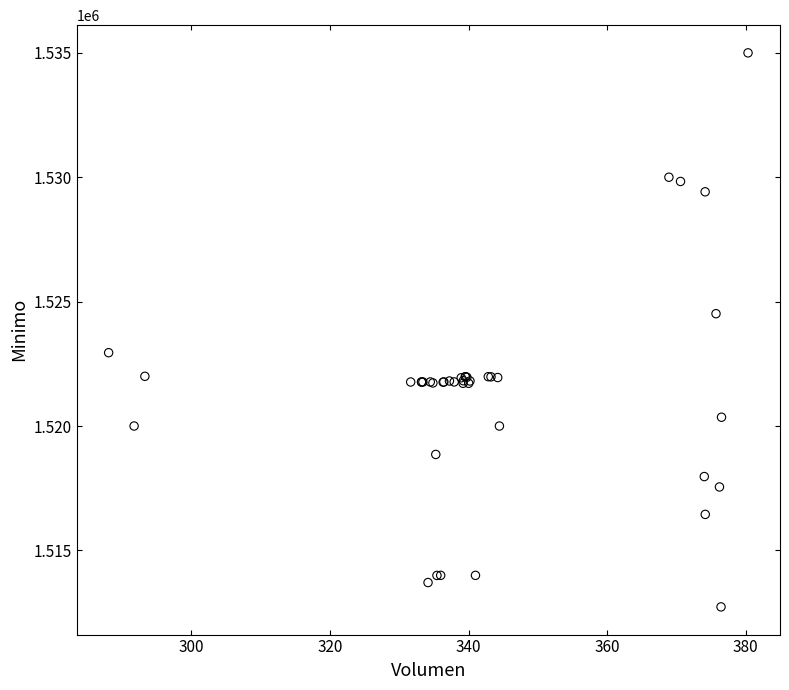

What Y value in the scatter plot is closest to 1523862?

1524513